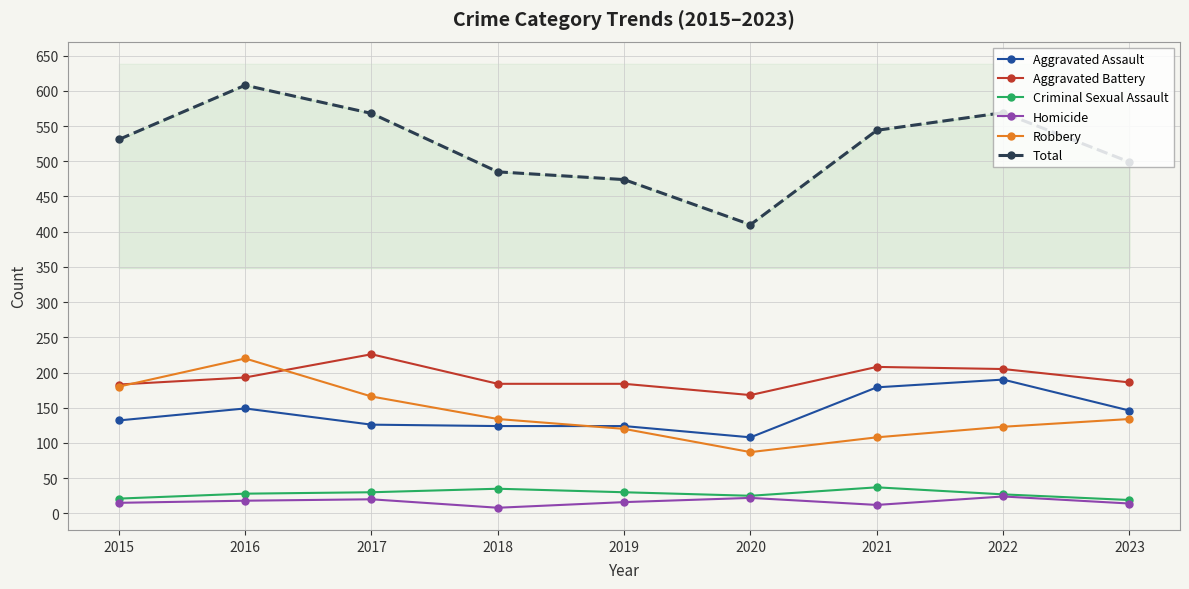

True or false: Homicide and Aggravated Battery intersect in this chart.

False